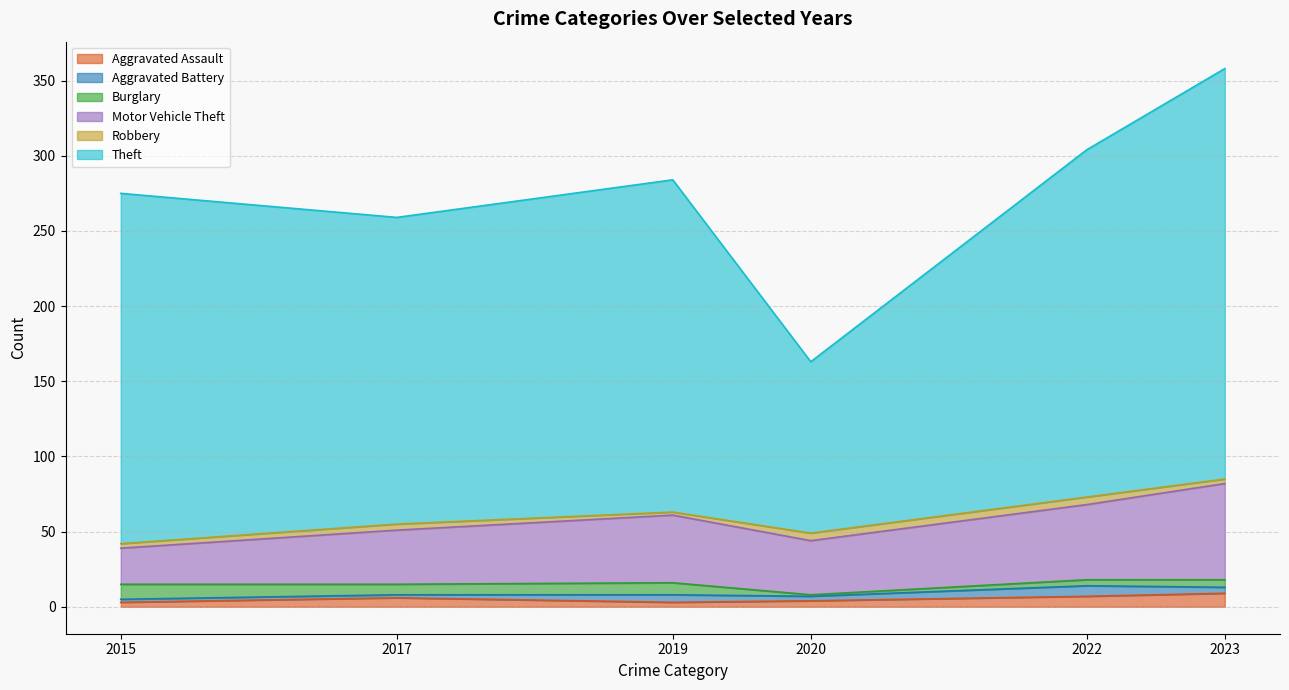

After their last crossing, which series has the higher values: 2017 or 2015?

2015